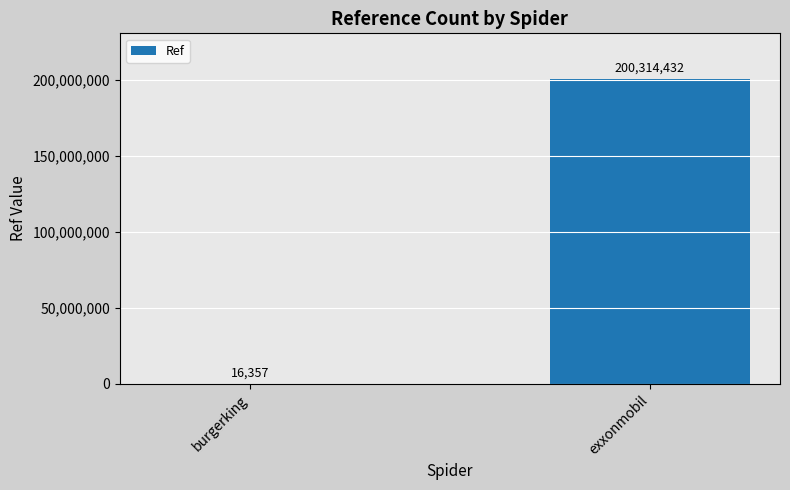

The chart shows a value of 200314432 at exxonmobil. True or false?

True